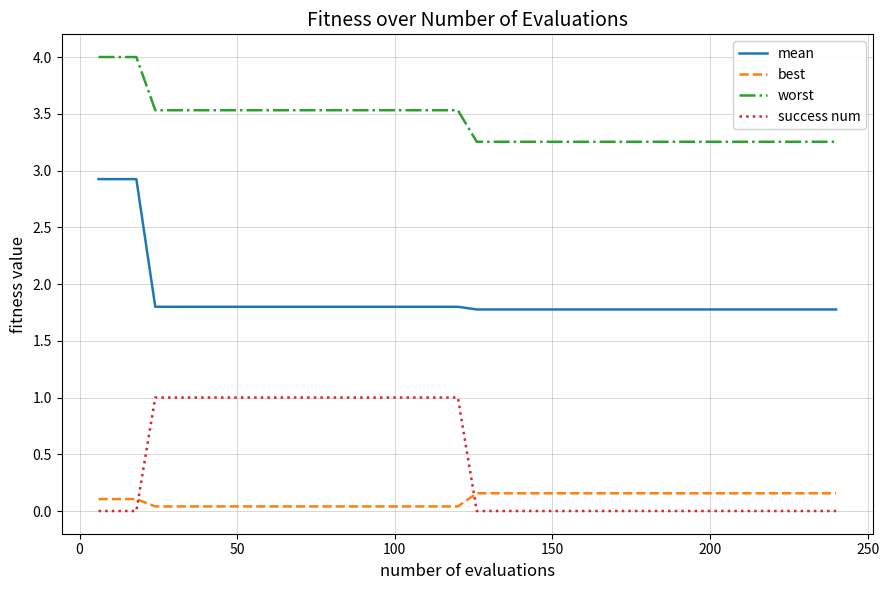

What is the maximum value shown in the chart?

4.0